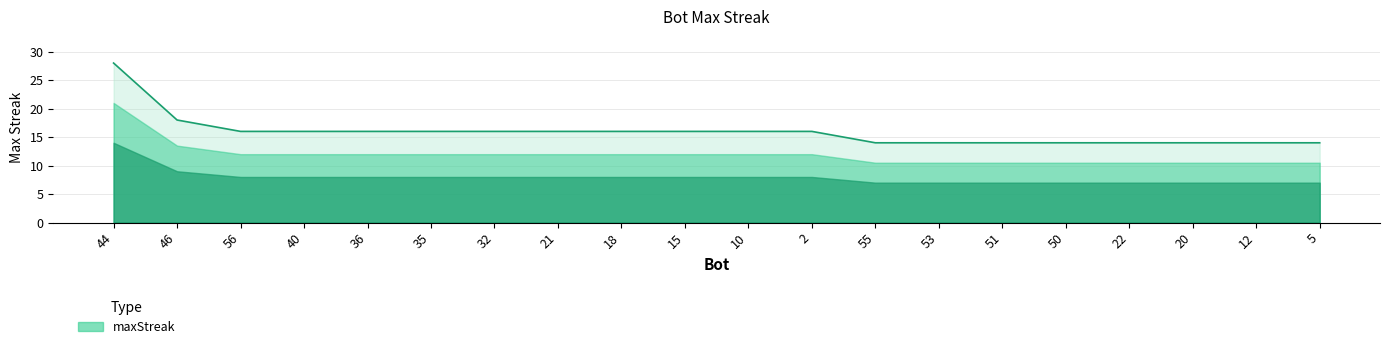

Read the value at 53, to the nearest 10.

10